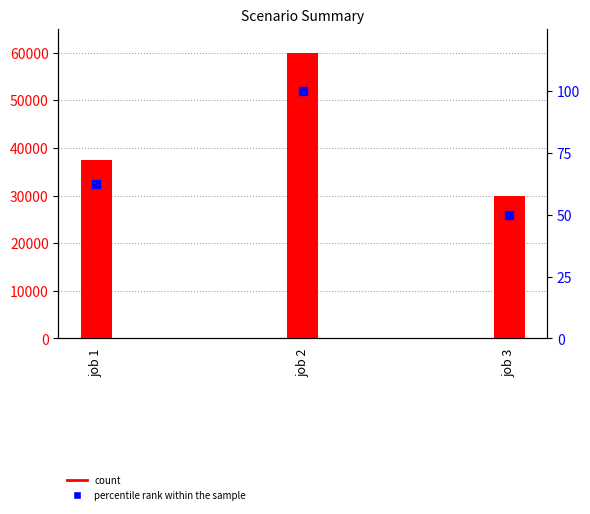

Which series has the largest Y range (max minus min)?

Total